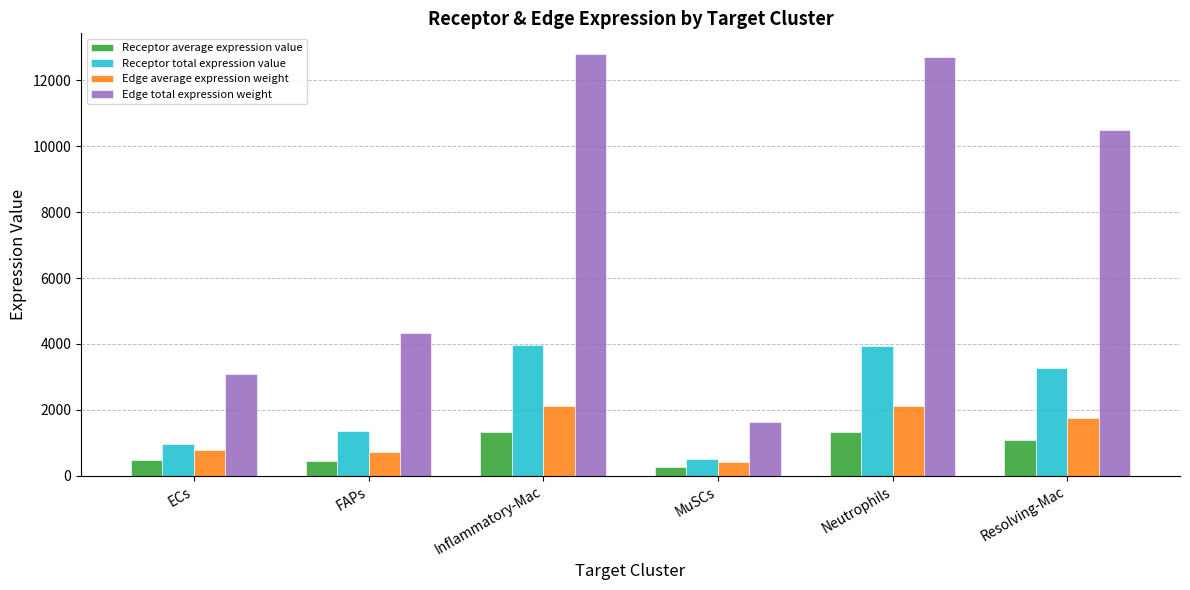

How many values in the Edge average expression weight series exceed 1751?

3